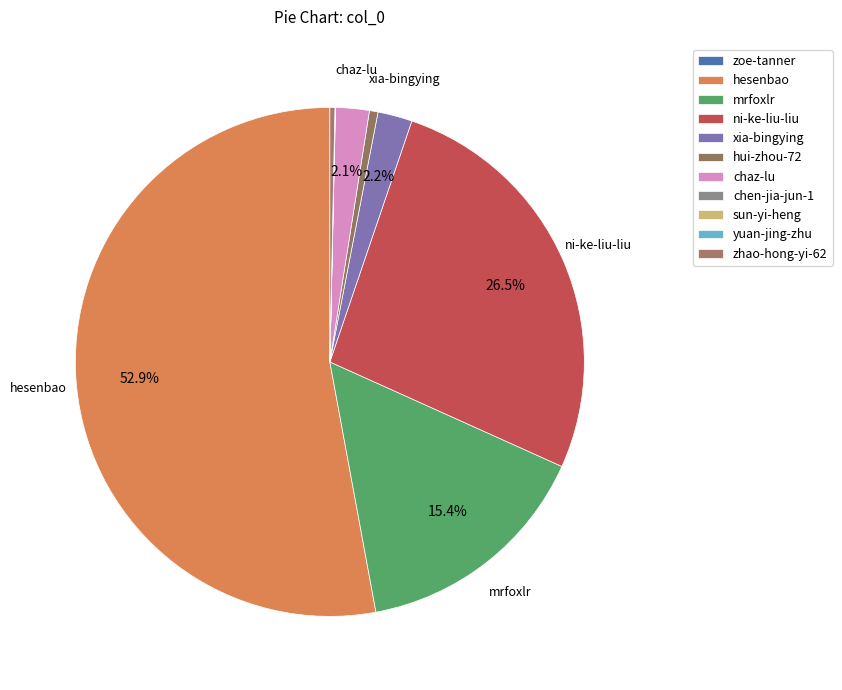

Which category has the smallest portion of the pie?

zoe-tanner